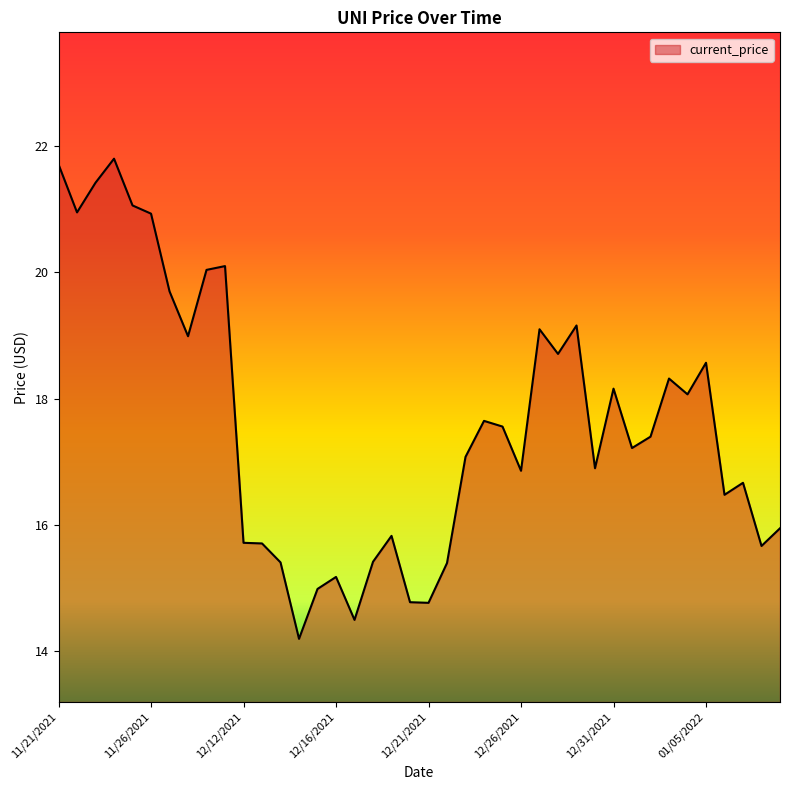

What is the greatest value displayed?

21.8